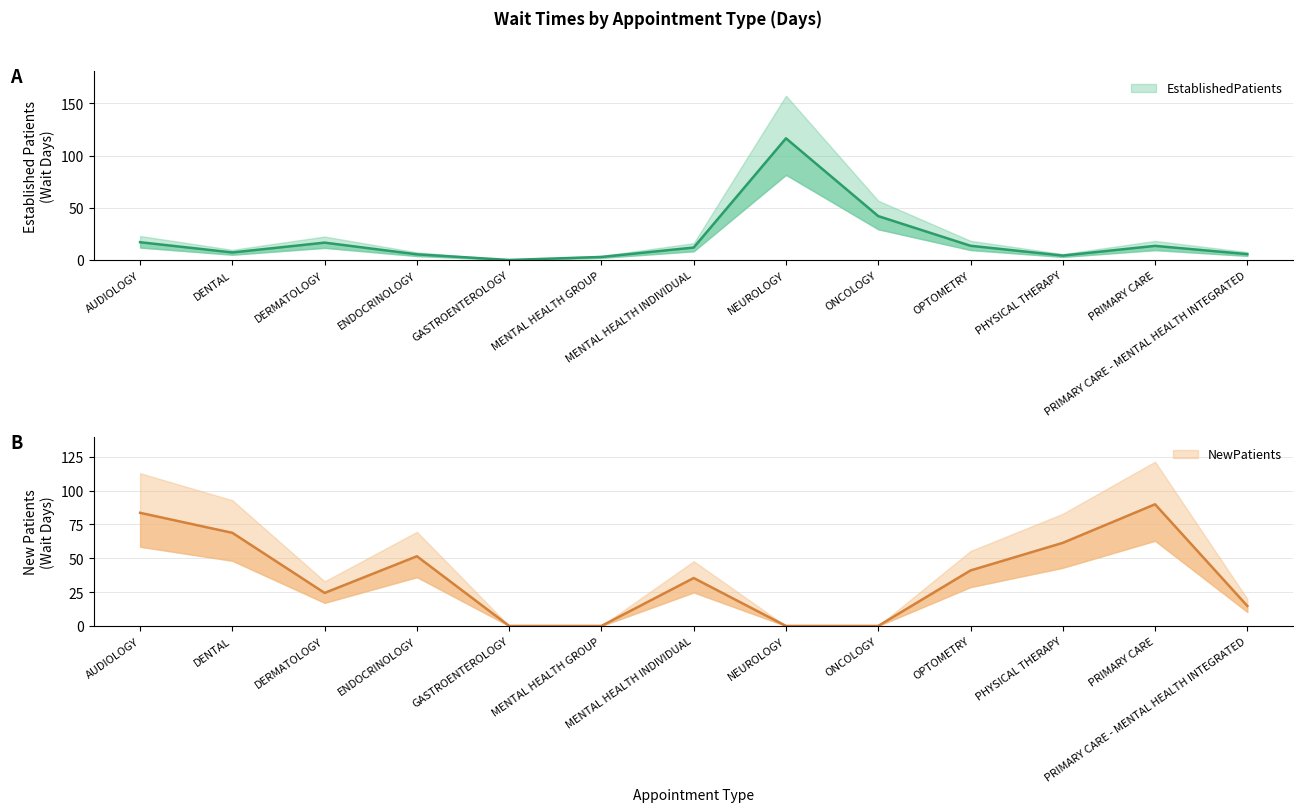

Does the chart have visible grid lines?

Yes